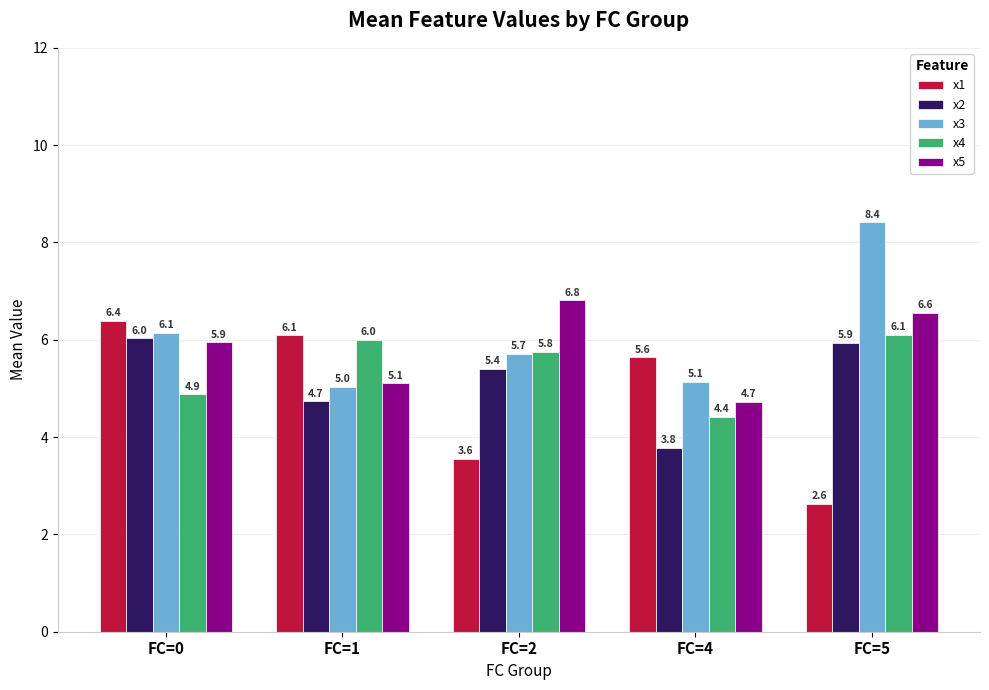

What is the average value of the x1 series?

4.9